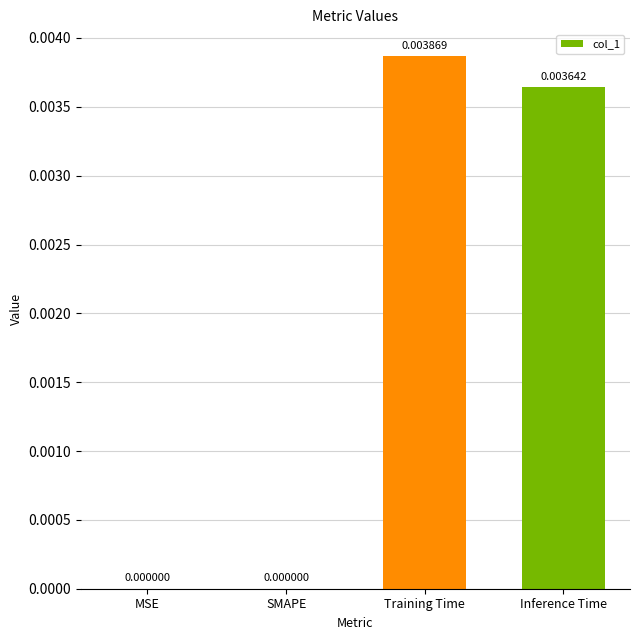

Between Inference Time and Training Time, which is larger?

Training Time